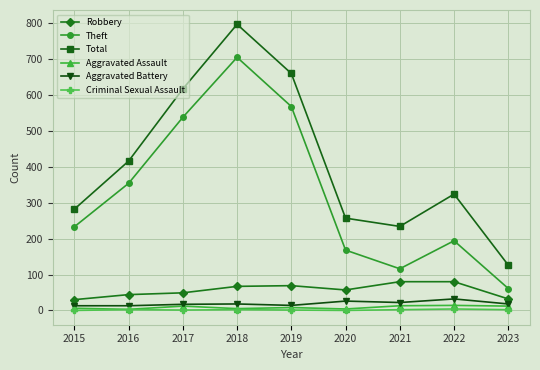

What value does the Theft series have at 2015, to the nearest 50?

250